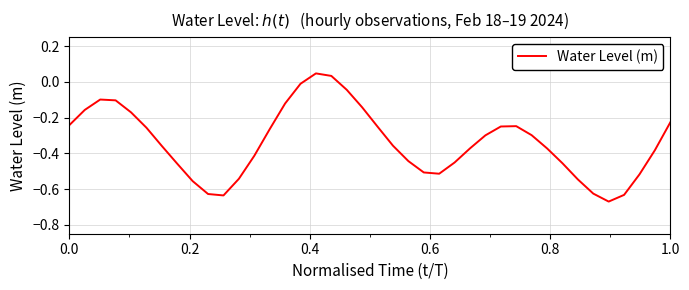

How many values exceed 0?

2